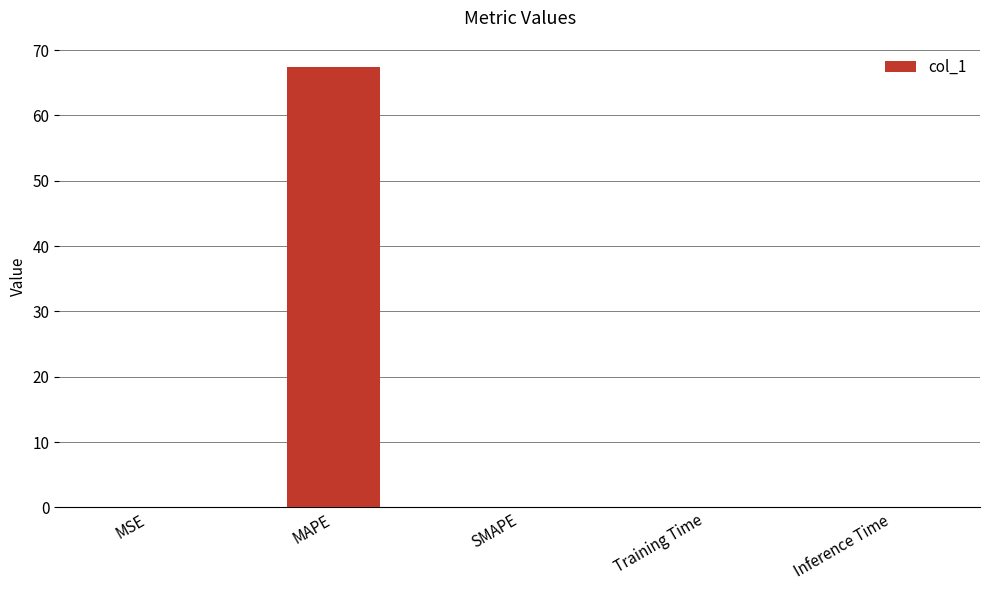

The value at SMAPE is 0.0. True or false?

True